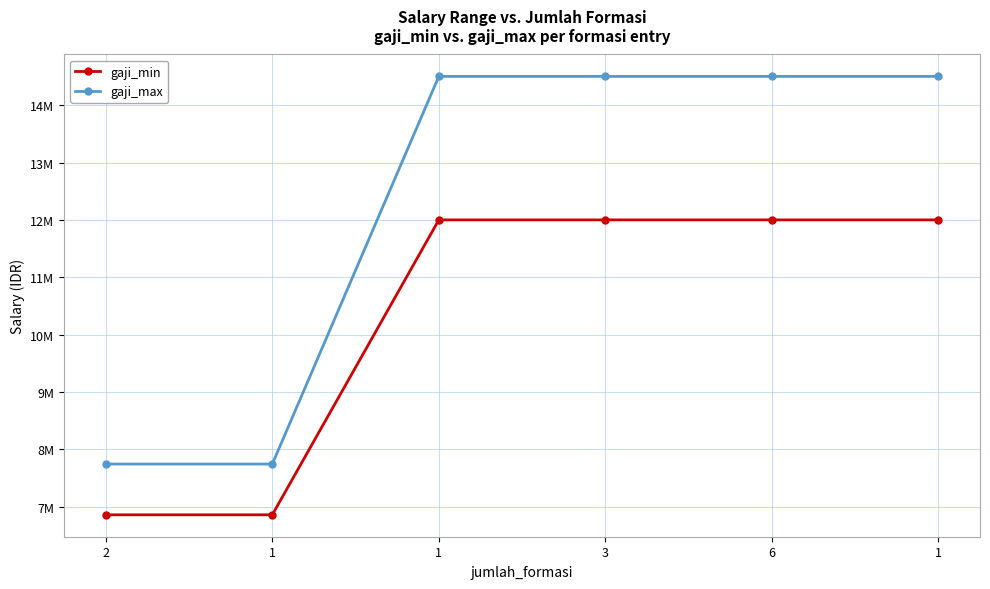

At which category does the chart reach its minimum across all series?

2